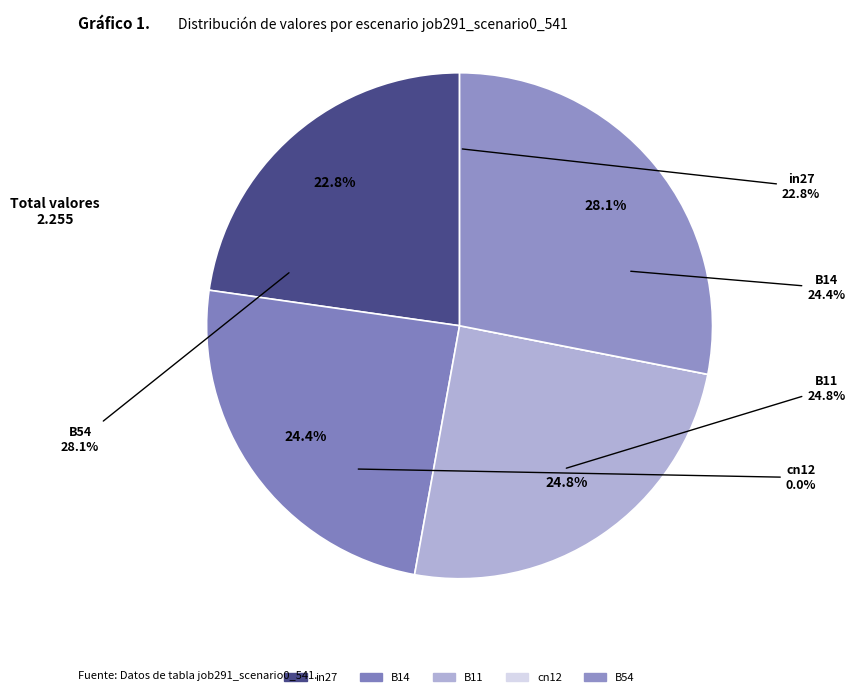

What is the total percentage of B54 and cn12?

28.1%